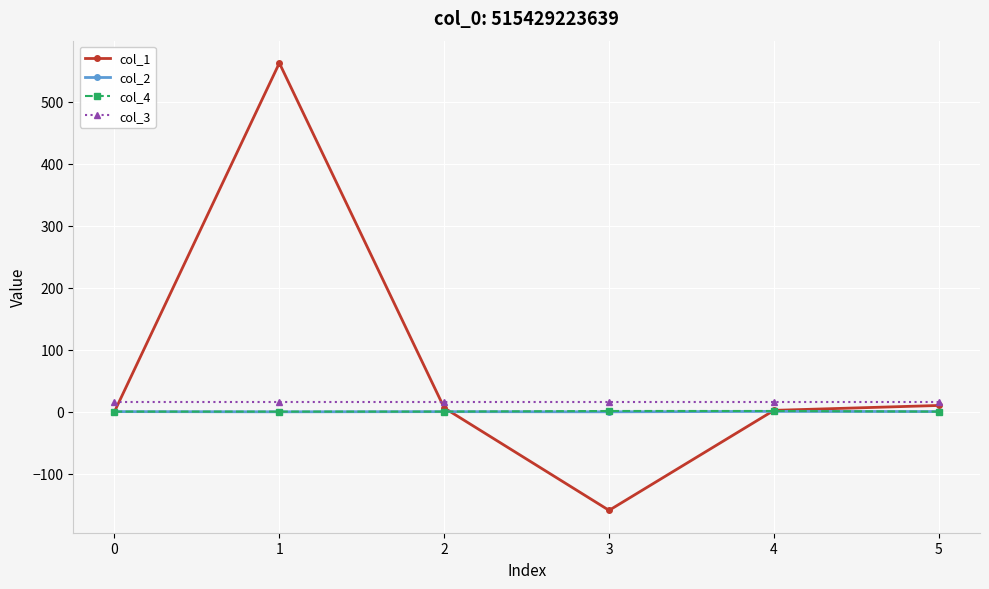

Which series has the largest total across all categories?

col_1